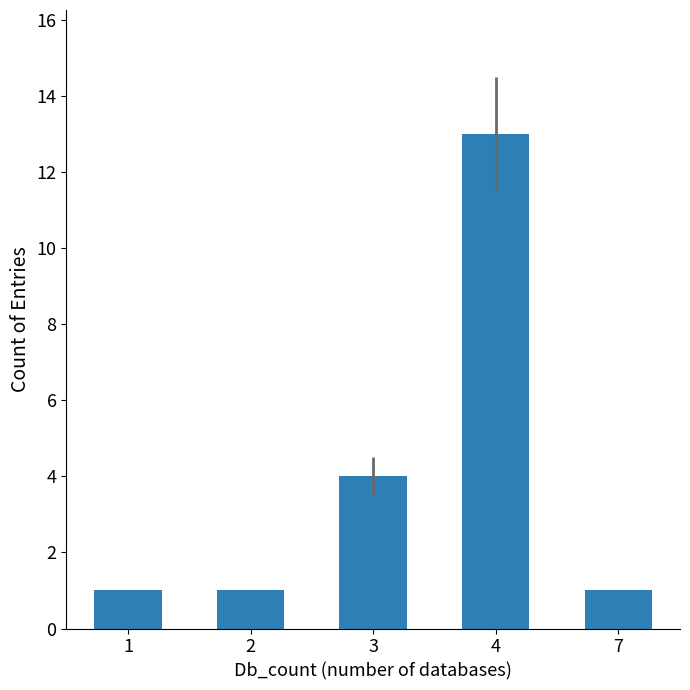

What is the difference between the second highest and second lowest values?

3